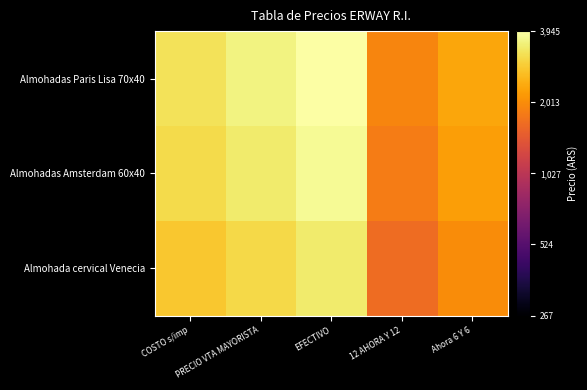

Reading left to right, transcribe all the data shown in this chart.

Almohadas Paris Lisa 70x40: COSTO s/imp=0.9	PRECIO VTA MAYORISTA=1.0	EFECTIVO=1.0	12 AHORA Y 12=0.7	Ahora 6 Y 6=0.8
Almohadas Amsterdam 60x40: COSTO s/imp=0.9	PRECIO VTA MAYORISTA=0.9	EFECTIVO=1.0	12 AHORA Y 12=0.7	Ahora 6 Y 6=0.8
Almohada cervical Venecia: COSTO s/imp=0.9	PRECIO VTA MAYORISTA=0.9	EFECTIVO=0.9	12 AHORA Y 12=0.7	Ahora 6 Y 6=0.7